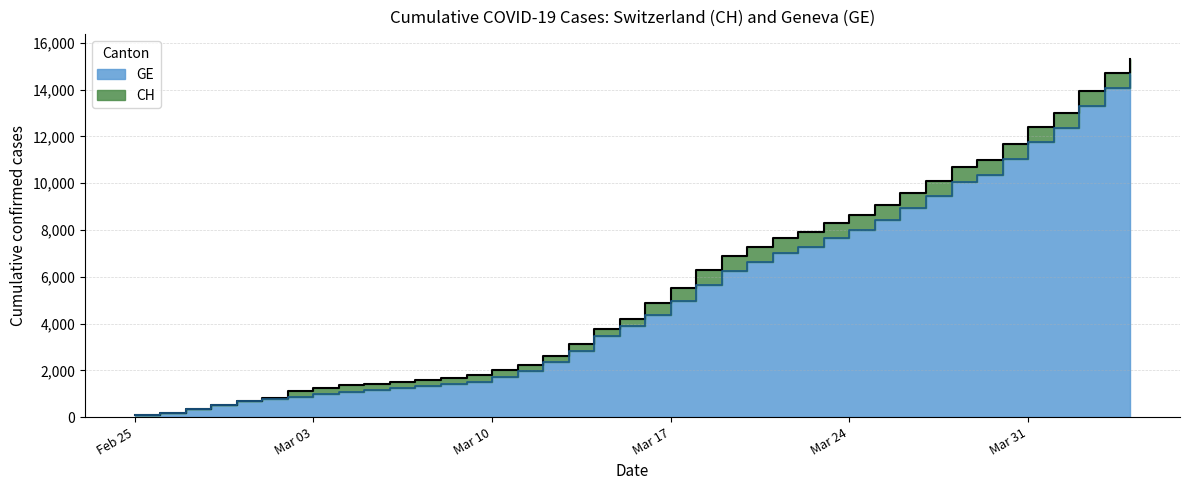

At which category is the sum across all series the highest?

2020-04-04